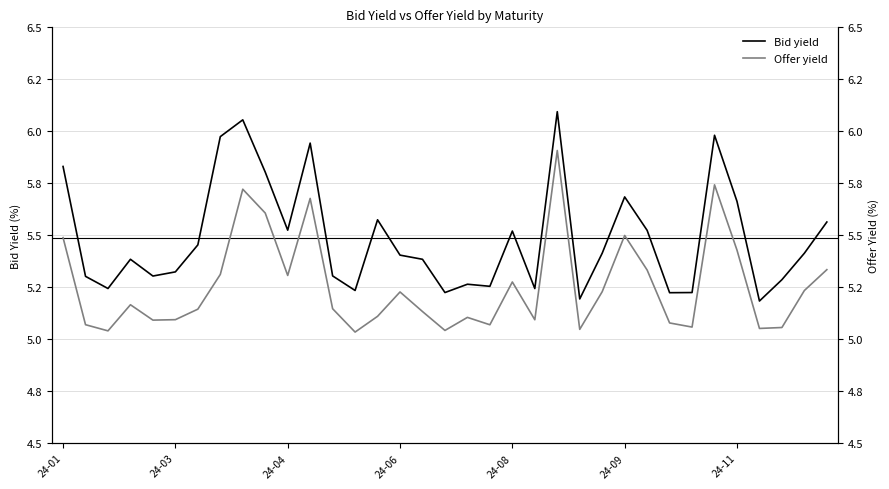

At which label is Bid yield closest to 5?

31